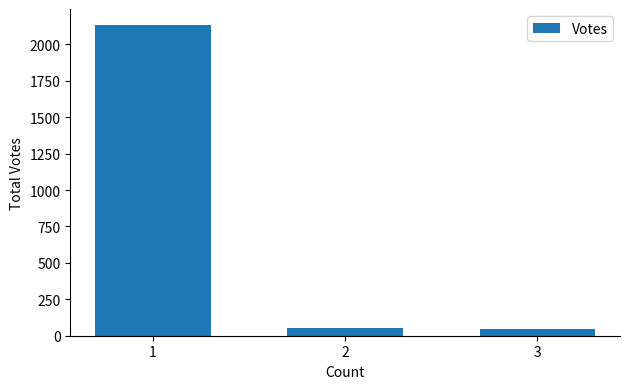

The chart shows a value of 48 at 3. True or false?

True